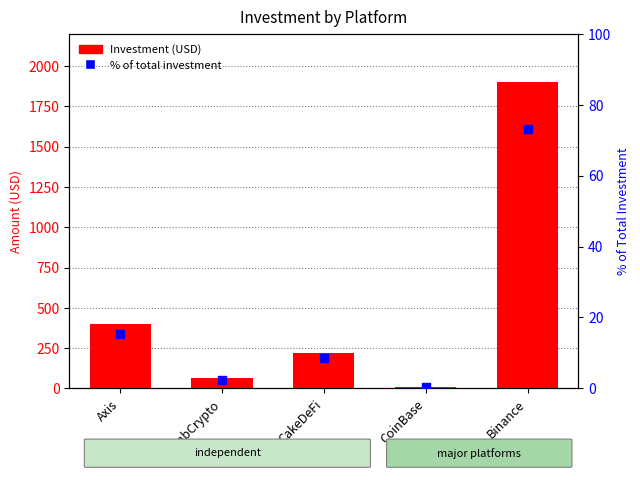

Is the value of % of total investment at Binance greater than the value of Investment (USD) at Binance?

No